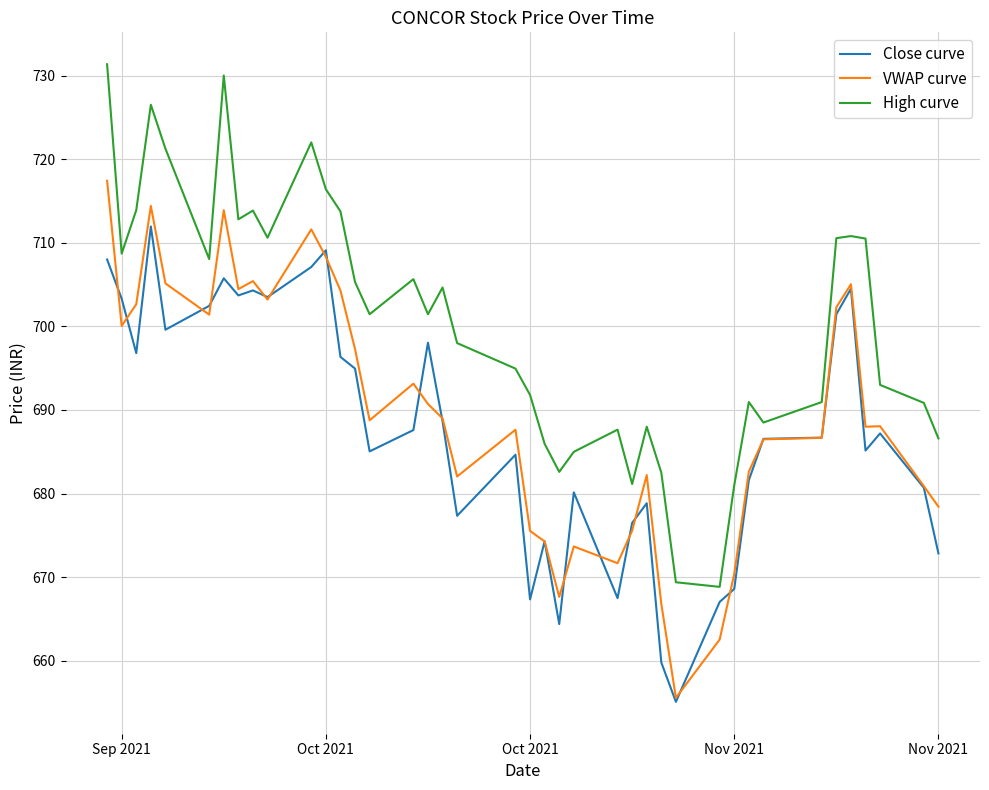

What is the maximum value shown in the chart?

731.4